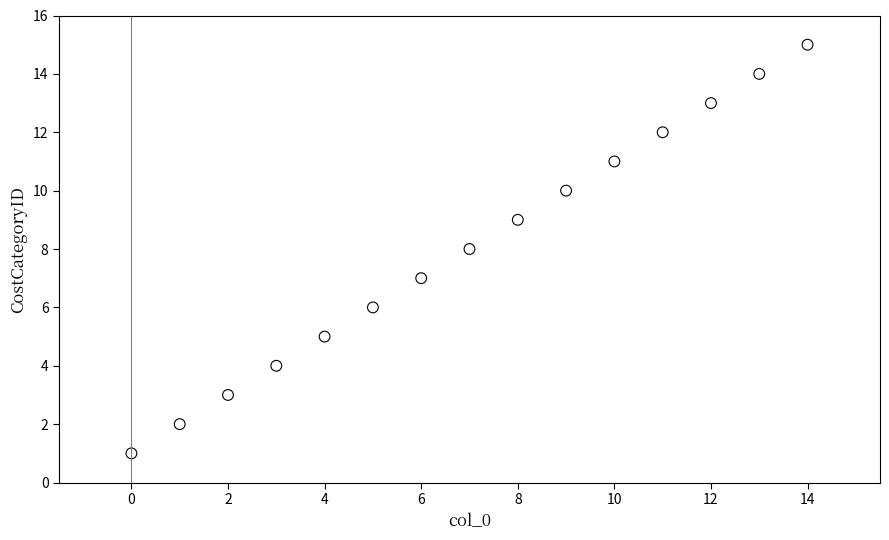

What is the range of Y values (max minus min)?

14